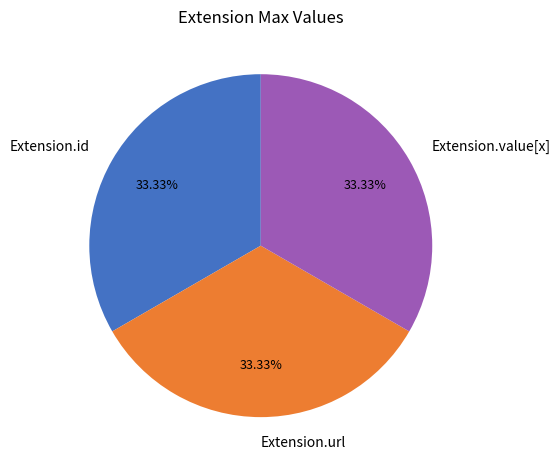

Combined, do Extension.id and Extension.url account for over 50%?

Yes